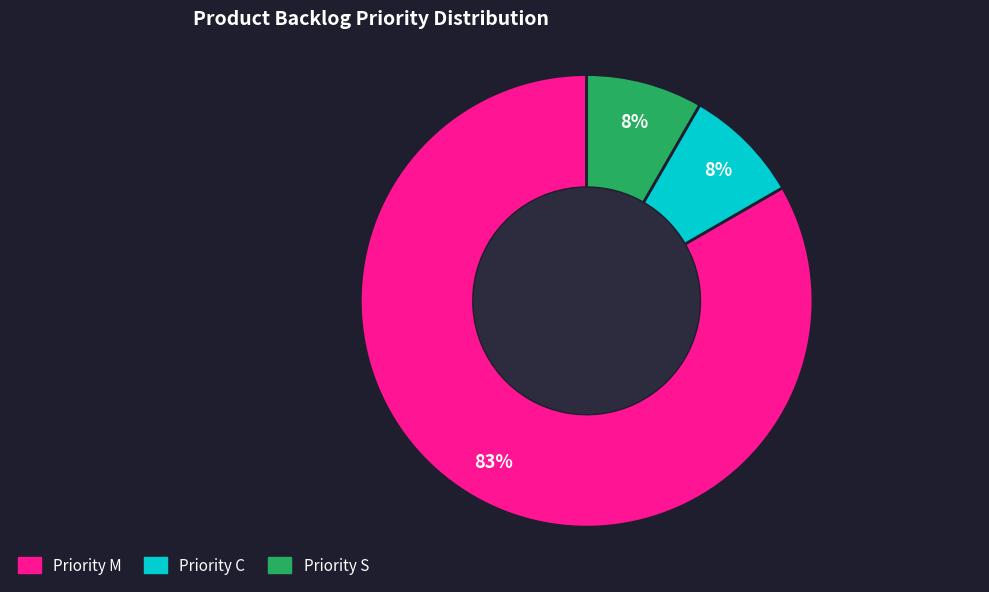

To the nearest percent, what is the average slice percentage?

33%